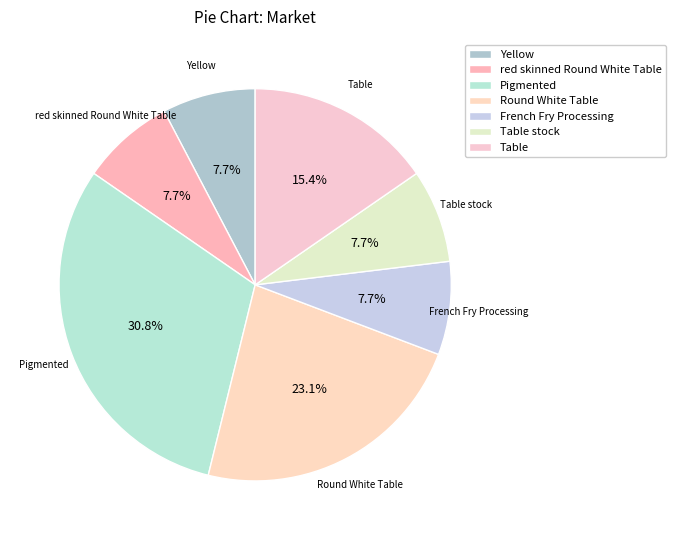

Which category has the biggest portion of the pie?

Pigmented